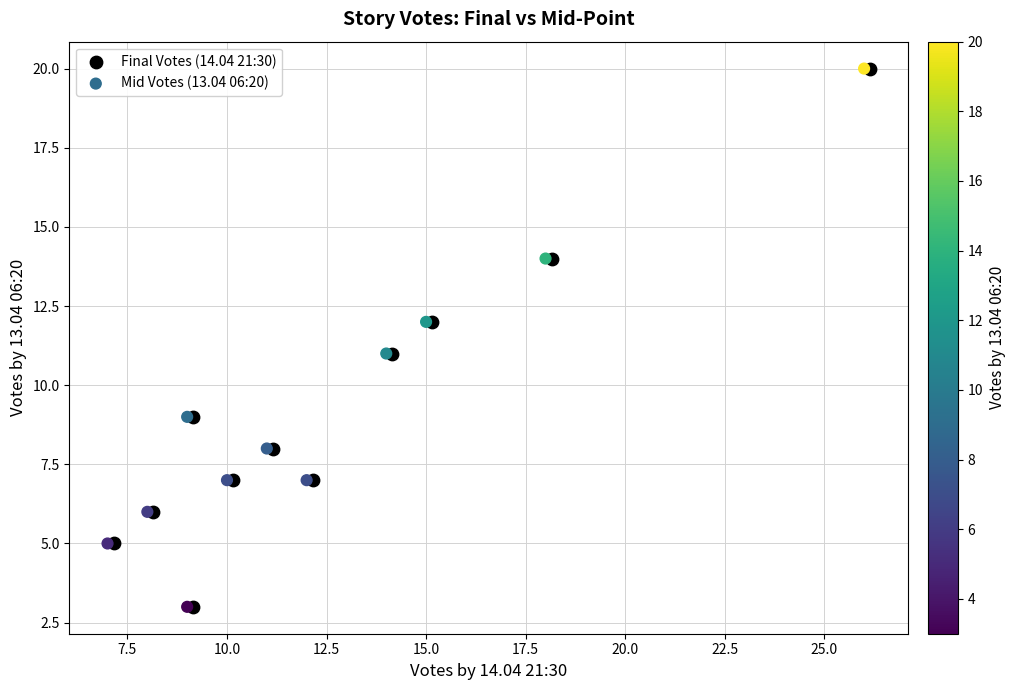

What are all the series names shown in the legend?

Final Votes (14.04 21:30), Mid Votes (13.04 06:20)